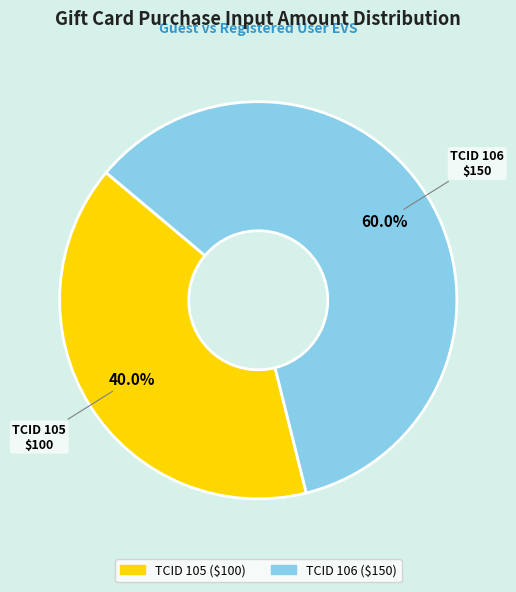

Does any single category account for the majority?

Yes